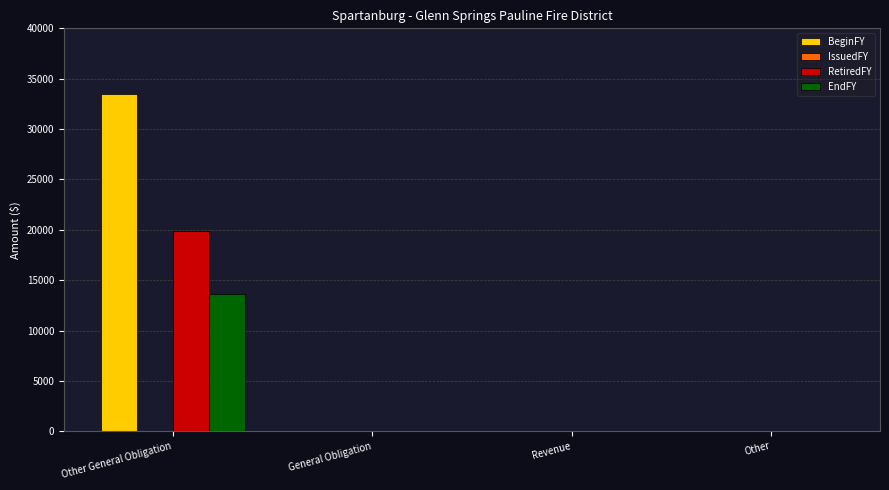

At which category is the sum across all series the highest?

Other General Obligation